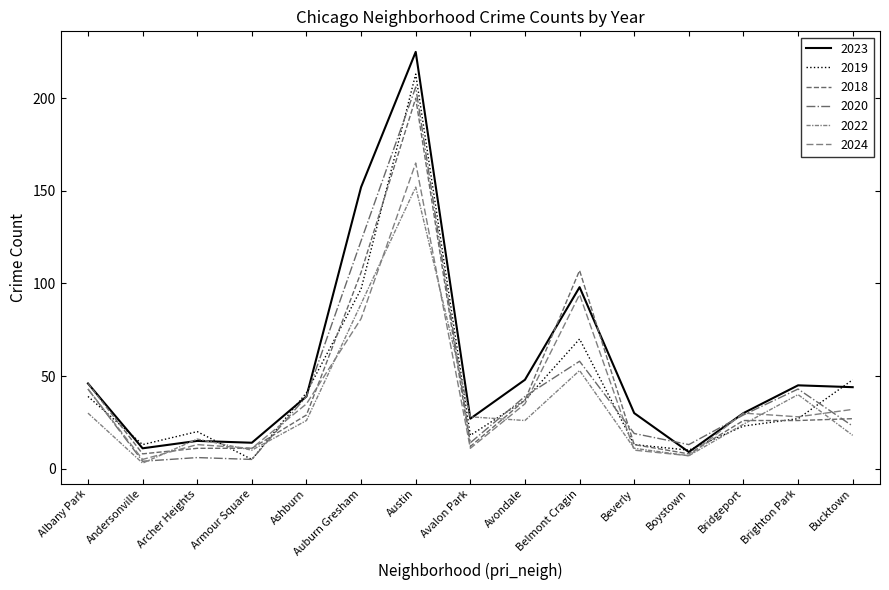

In 2022, how many points are higher than both neighbors (excluding endpoints)?

4